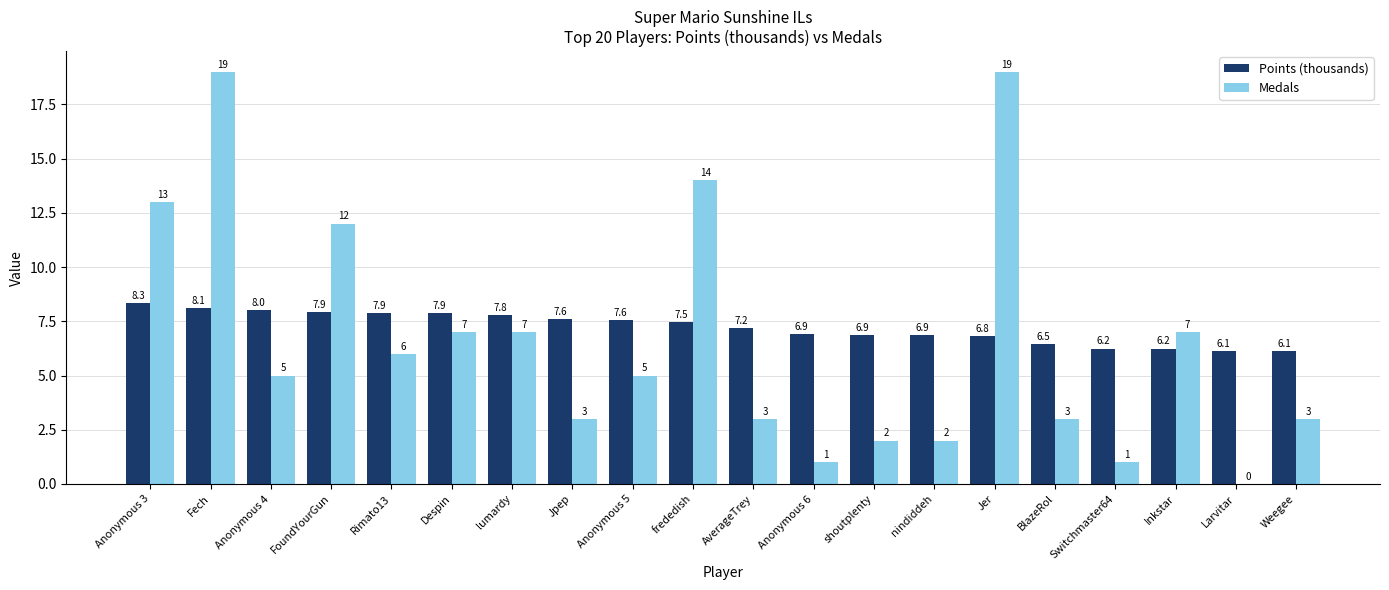

What is the maximum value for Medals?

19.0